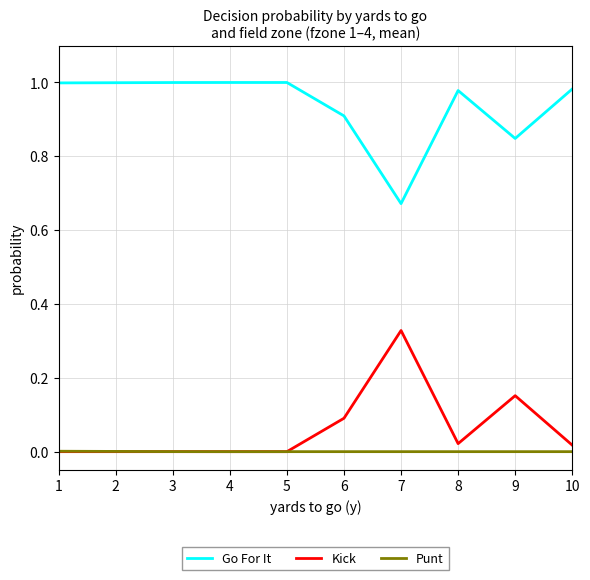

Which series has the largest total across all categories?

Go For It